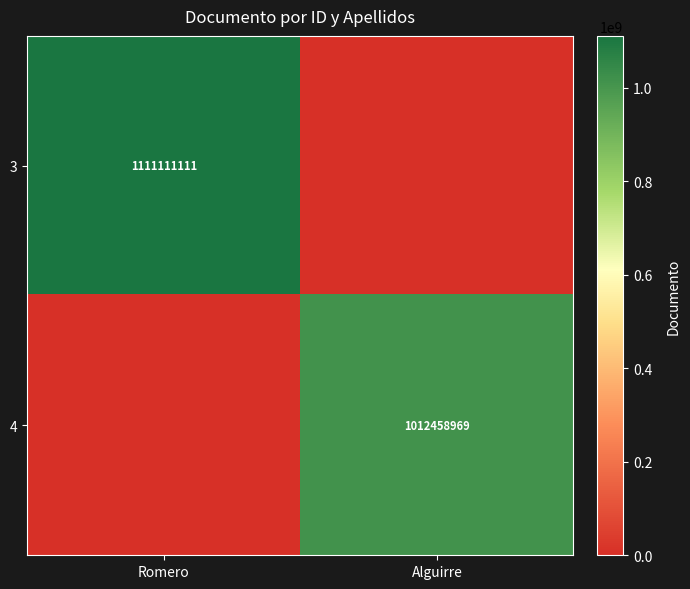

True or false: 3 has a value of 581226787 at Romero.

False